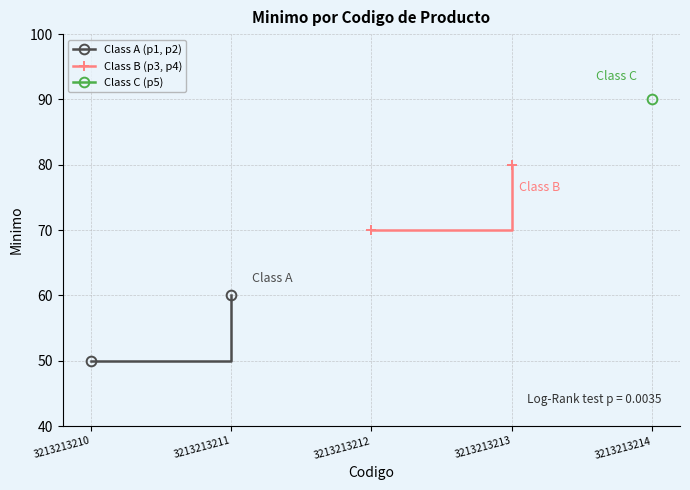

The Class A (p1, p2) series shows 99 at 3213213211. True or false?

False